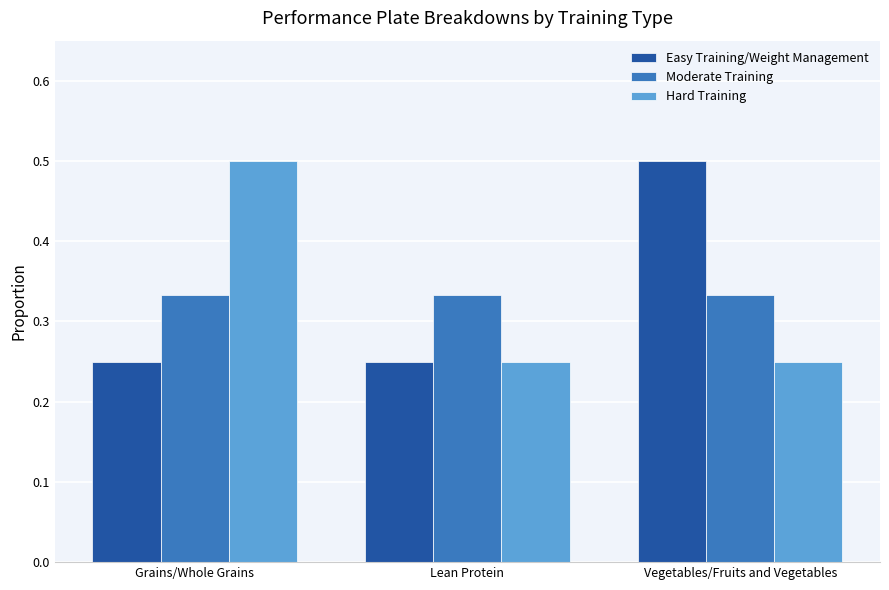

What is the total value across all series at Grains/Whole Grains?

1.1